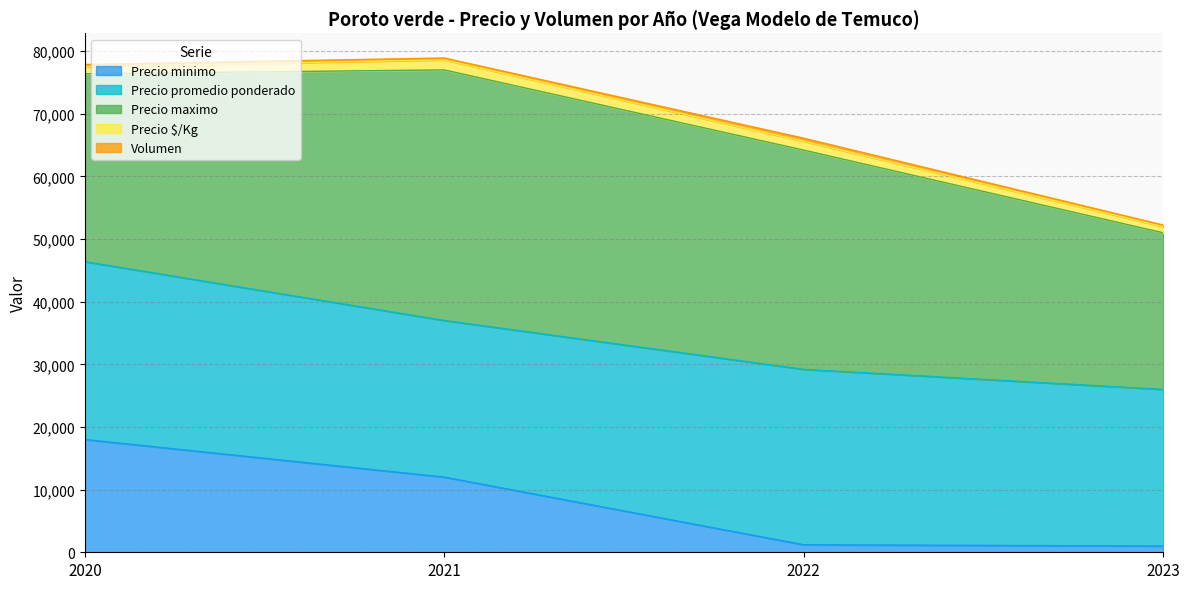

The Volumen series shows 335 at 2020. True or false?

True